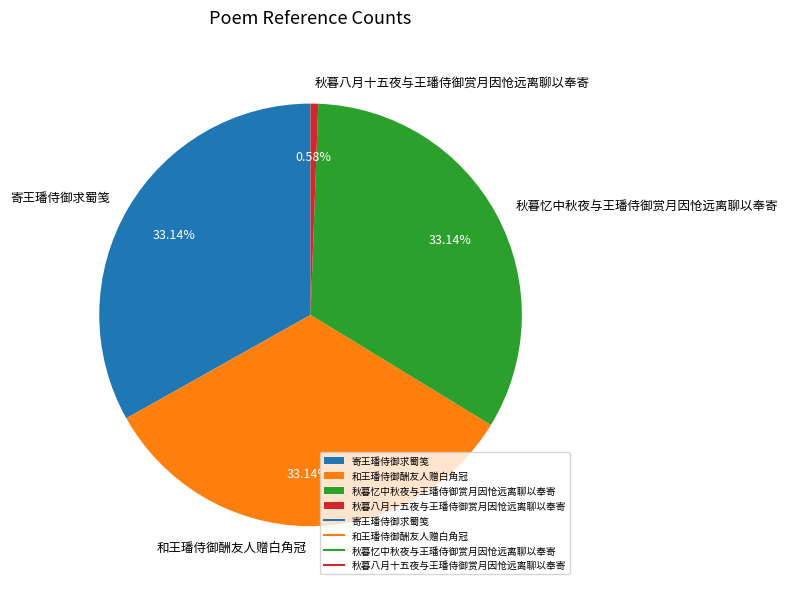

What is the ratio of the value at 秋暮忆中秋夜与王璠侍御赏月因怆远离聊以奉寄 to the value at 秋暮八月十五夜与王璠侍御赏月因怆远离聊以奉寄?

57.0